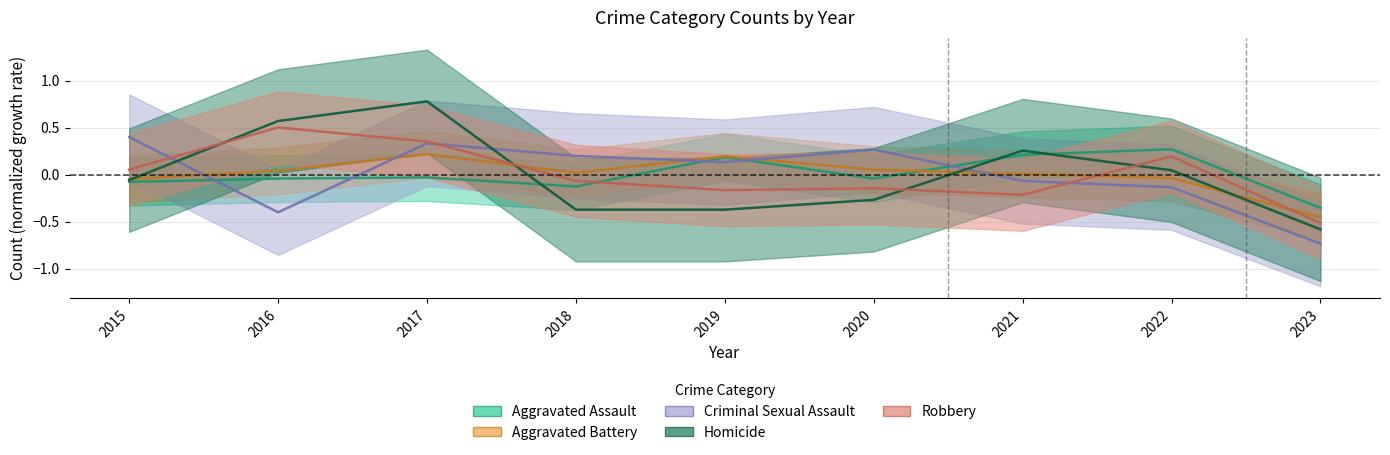

Where is the first local minimum for Aggravated Assault?

2018